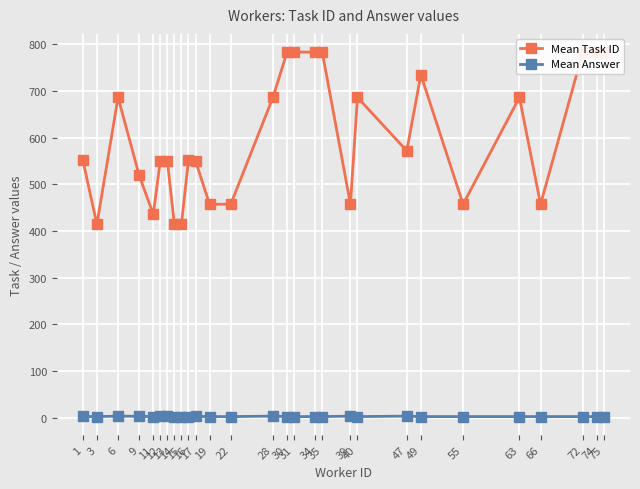

What value does the Mean Answer series have at 1?

2.3